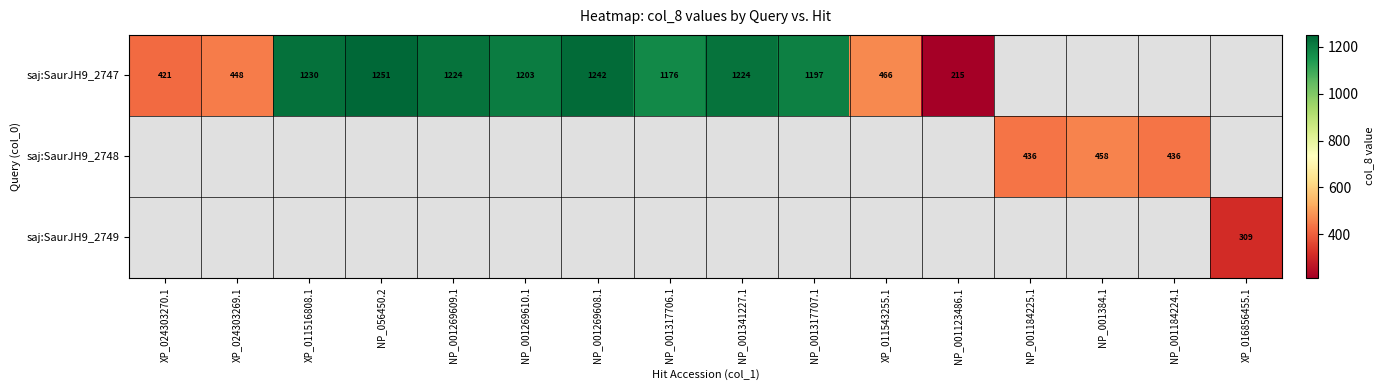

What is the difference between the saj:SaurJH9_2747 values at NP_001317706.1 and NP_056450.2?

75